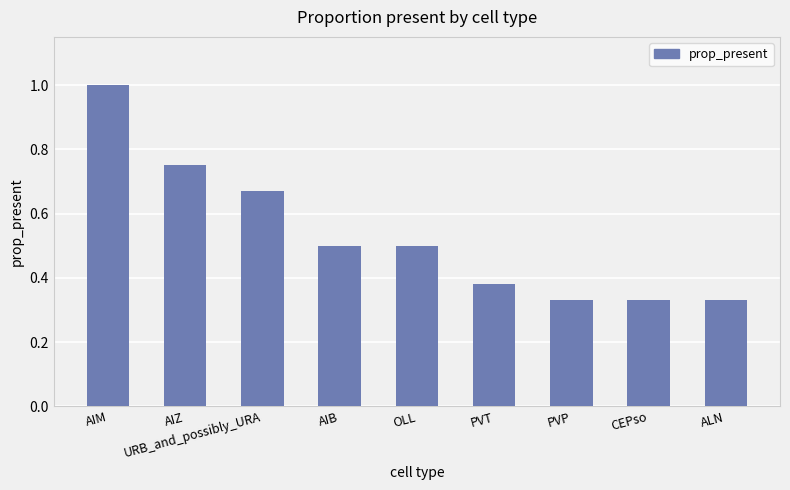

Count the values in the range 0 to 1.

9